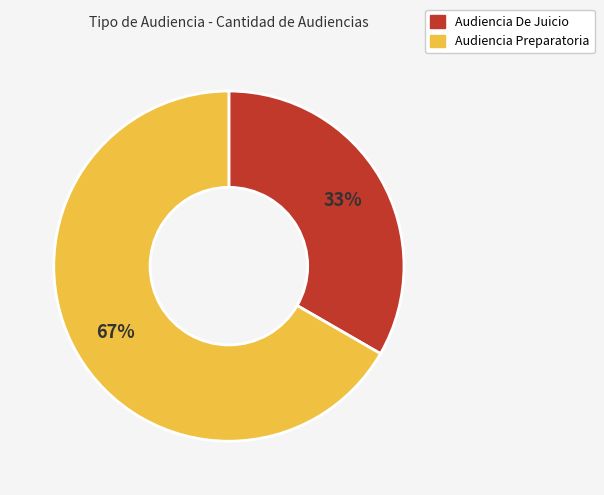

How many segments does this pie chart have?

2